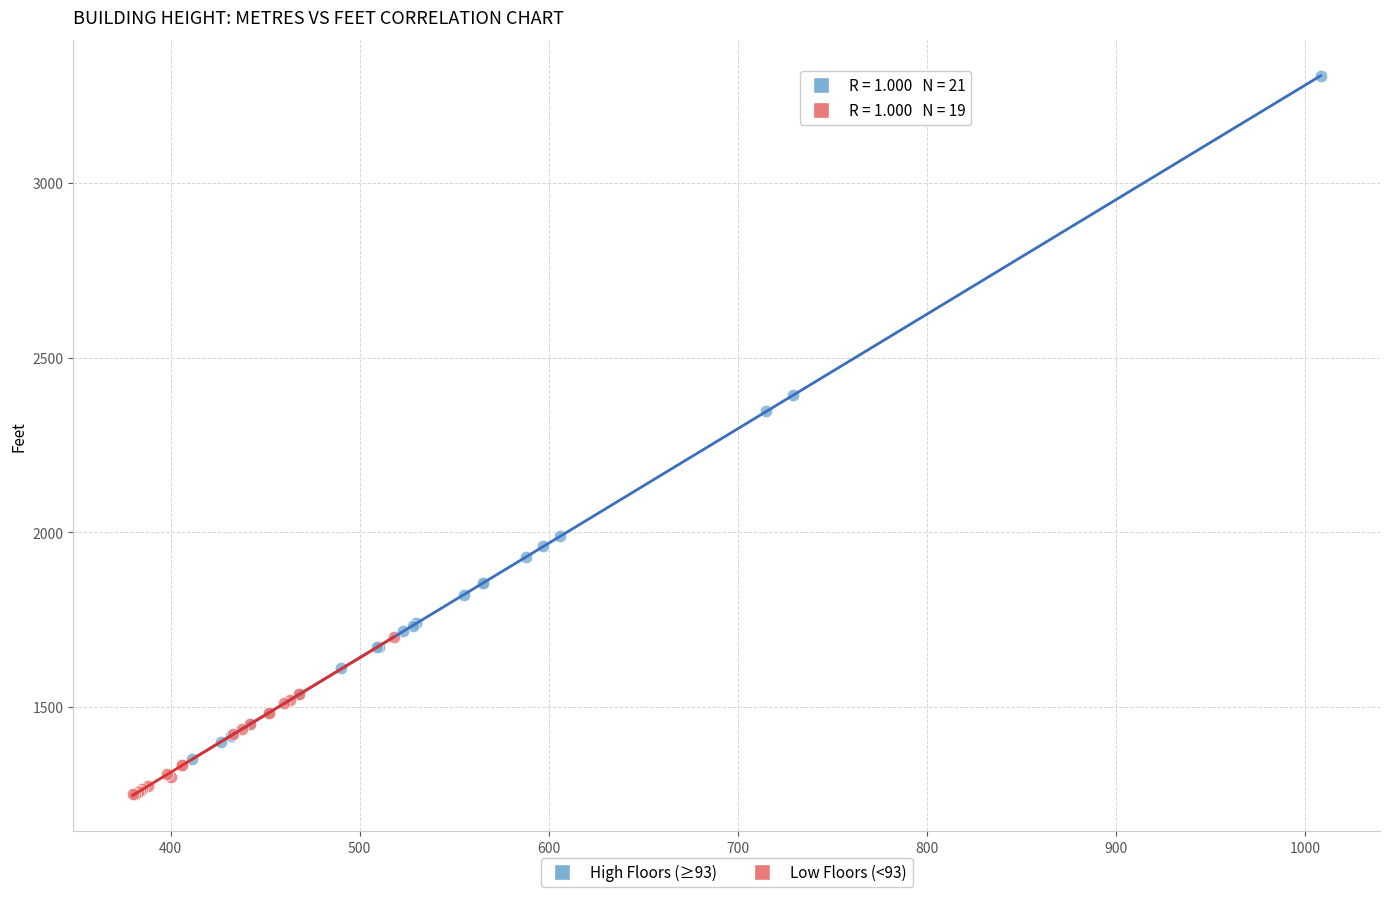

Which series has the largest Y range (max minus min)?

High Floors (≥93)